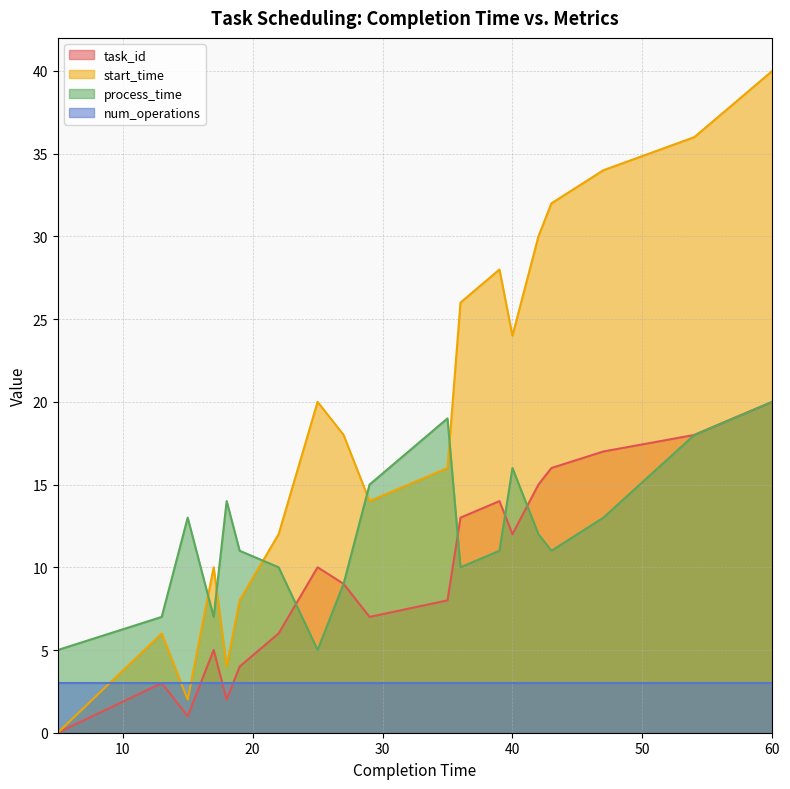

Which series has the widest spread of values?

start_time